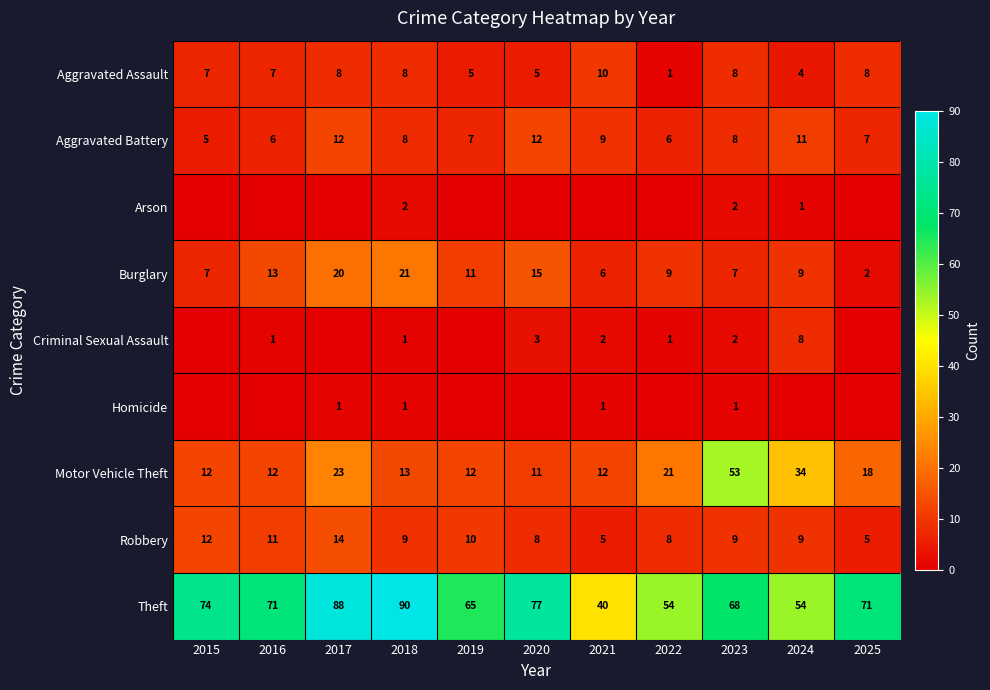

True or false: Theft has a value of 23 at 2024.

False